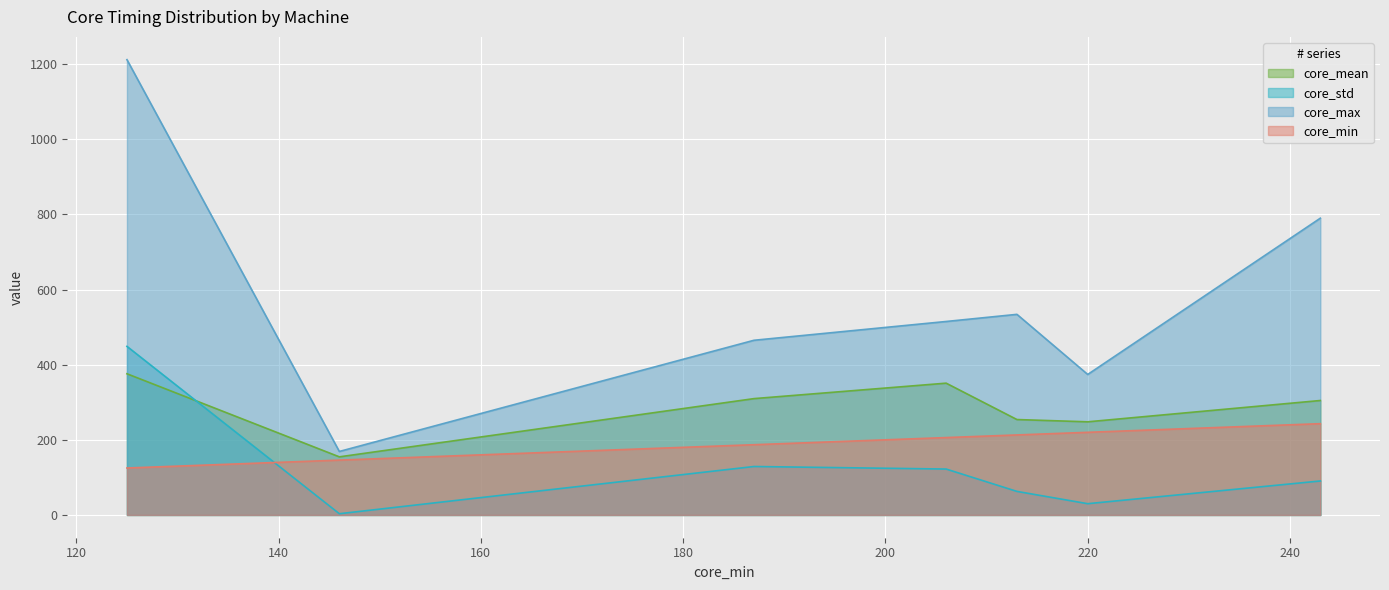

What is the minimum value for core_max?

169.0